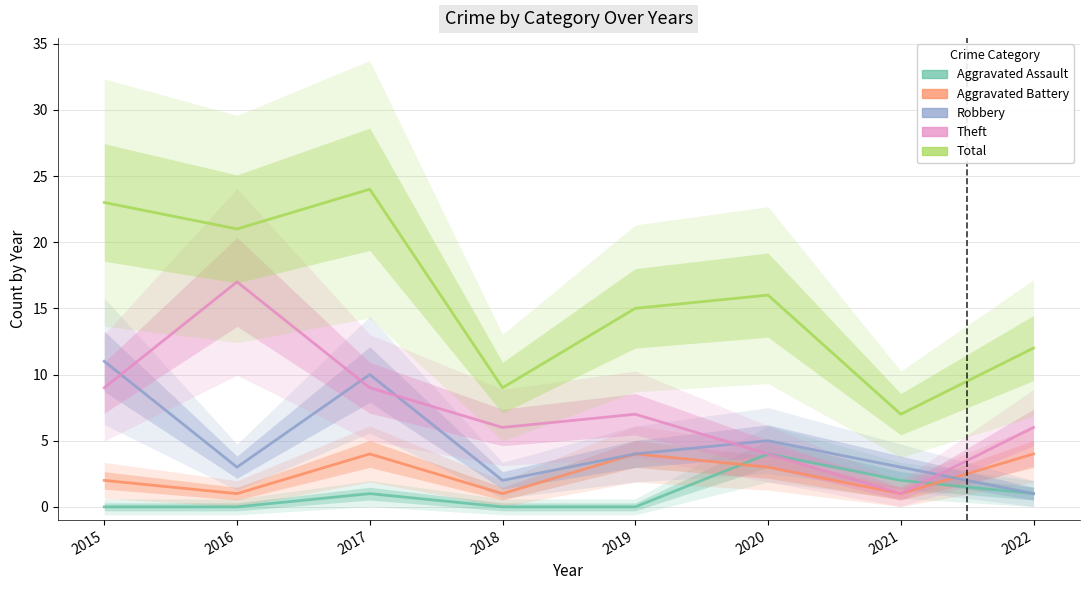

Which series has the largest range (max minus min)?

Total